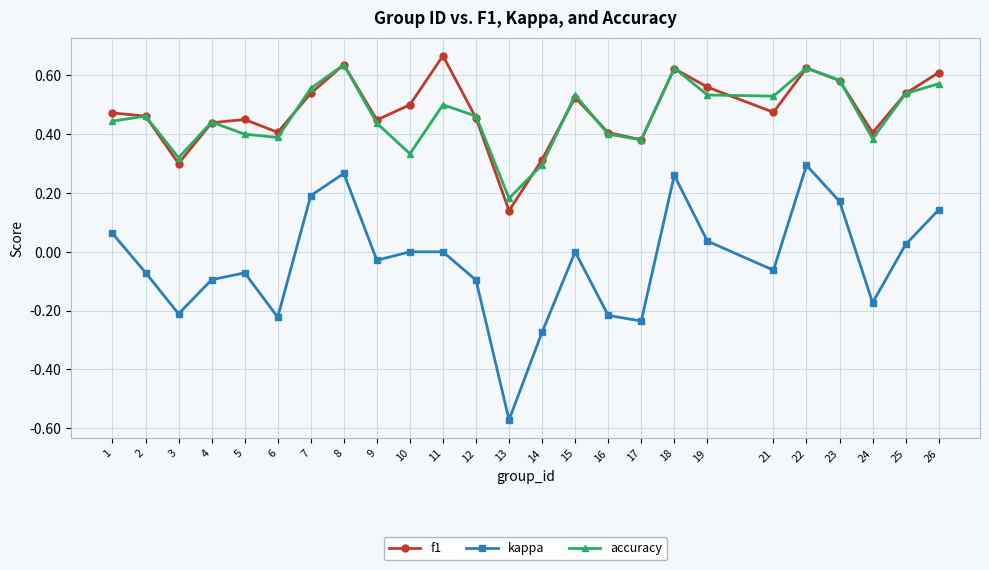

In accuracy, how many points are lower than both neighbors (excluding endpoints)?

7